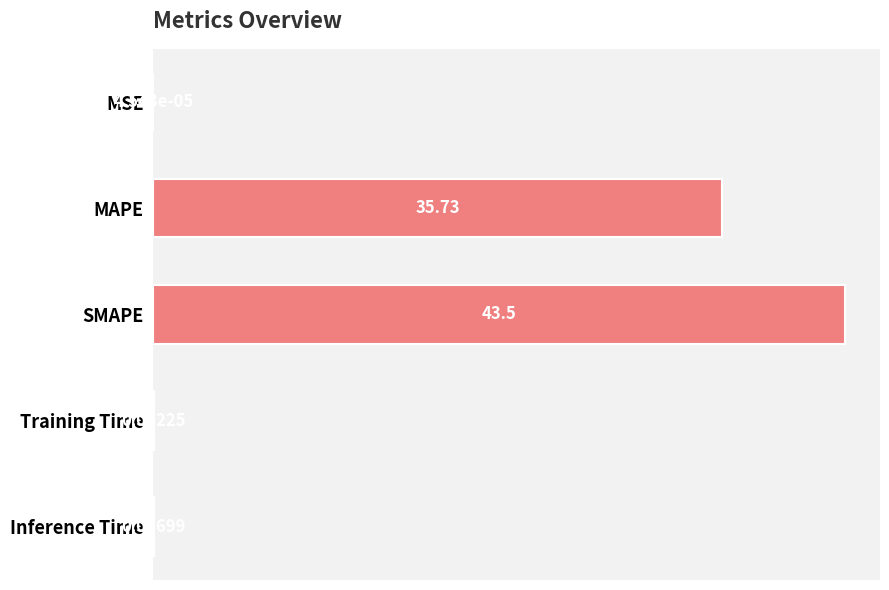

What is the sum of the values at Inference Time and MAPE?

35.8